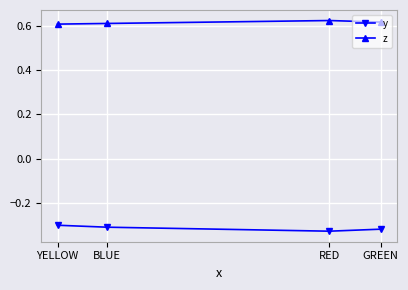

Rank the series by their maximum value, from lowest to highest.

y, z